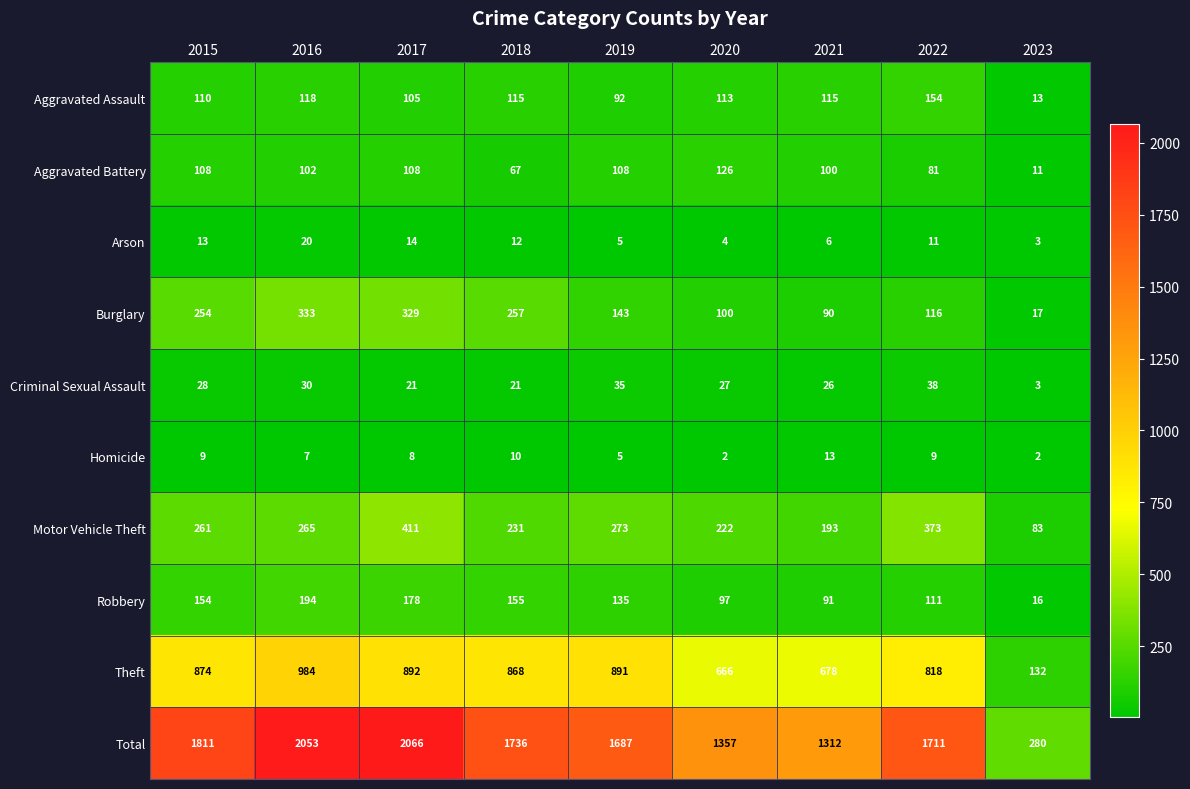

How many data points in Burglary are less than 143?

4